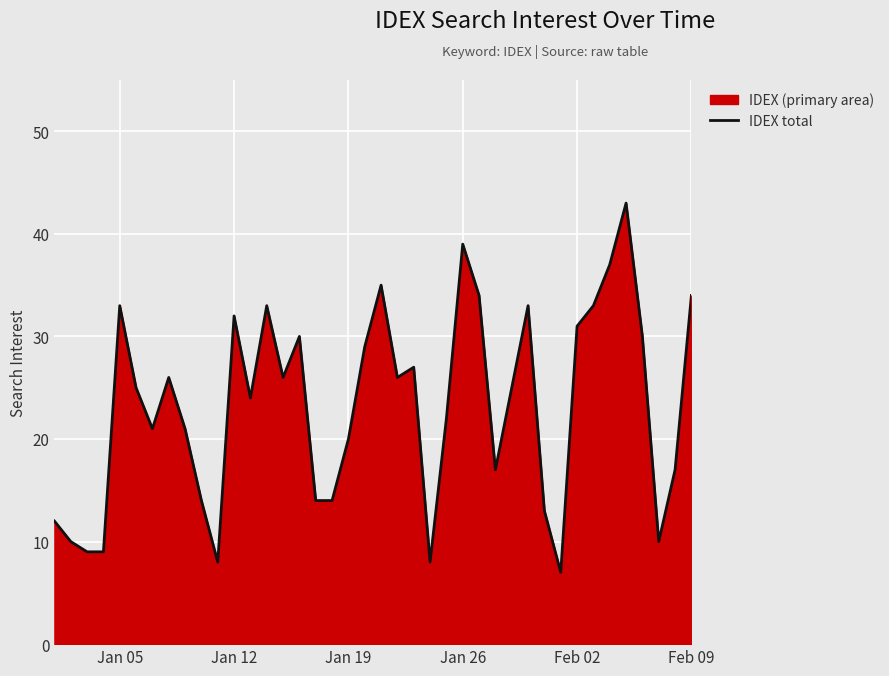

True or false: there are more than 1 points higher than both neighbors.

True